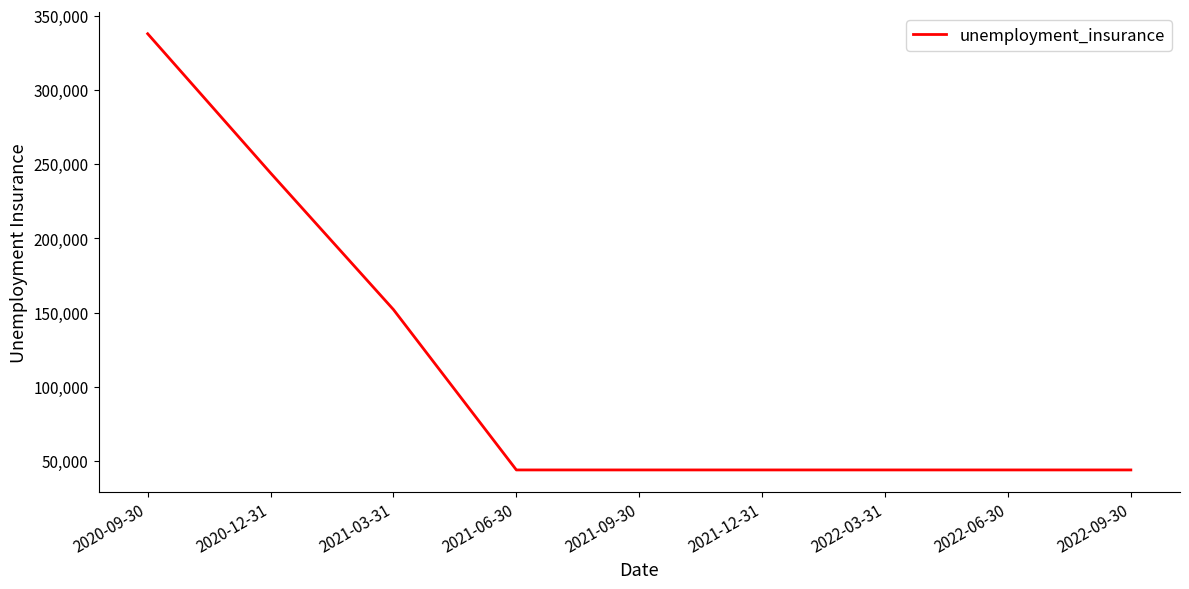

What is the approximate value at 2021-03-31?

152000